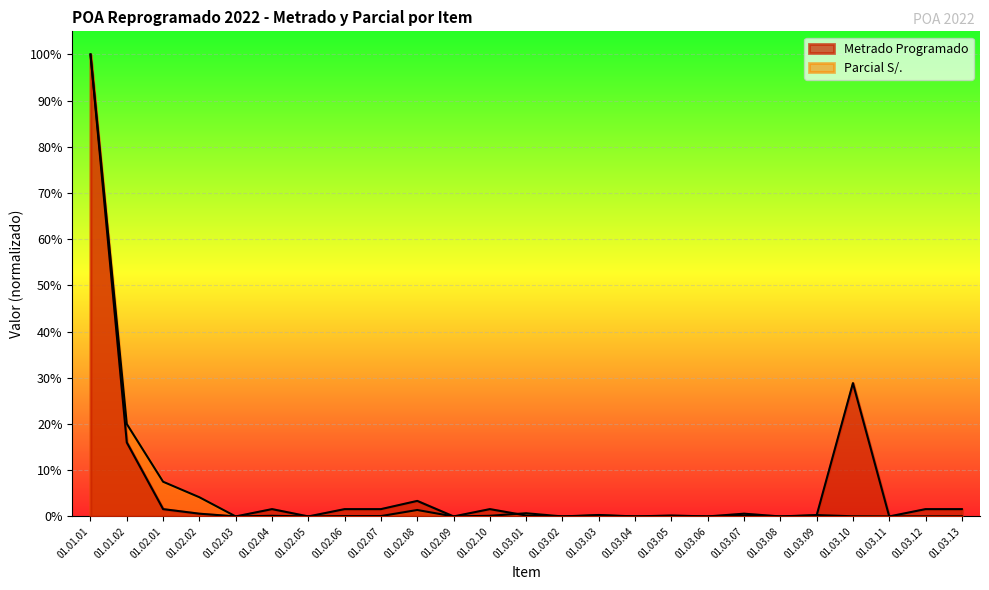

What are all the series names shown in the legend?

Metrado Programado, Parcial S/.